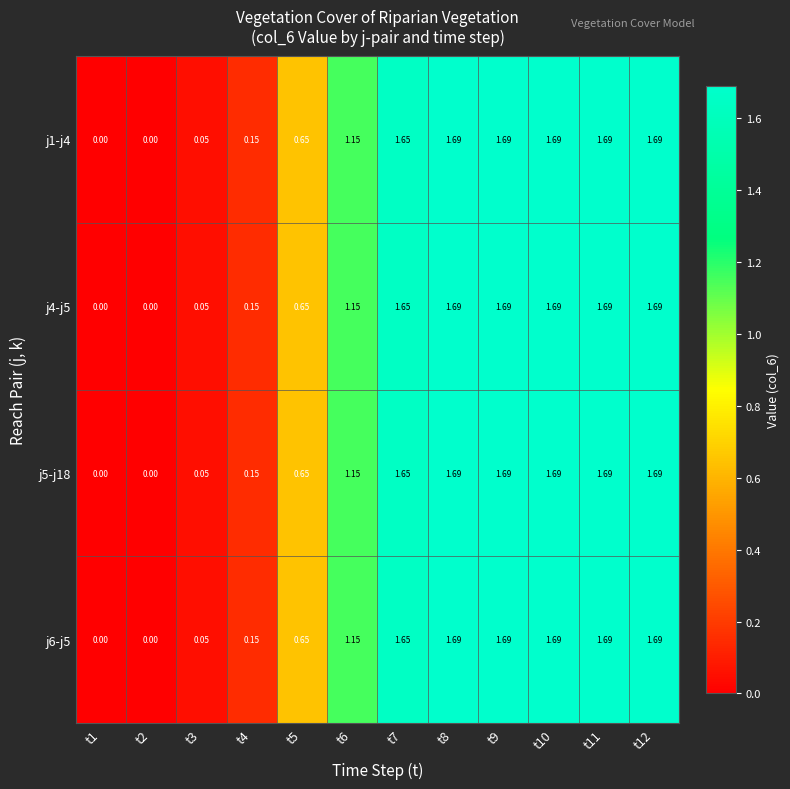

How many categories are shown in the chart?

12